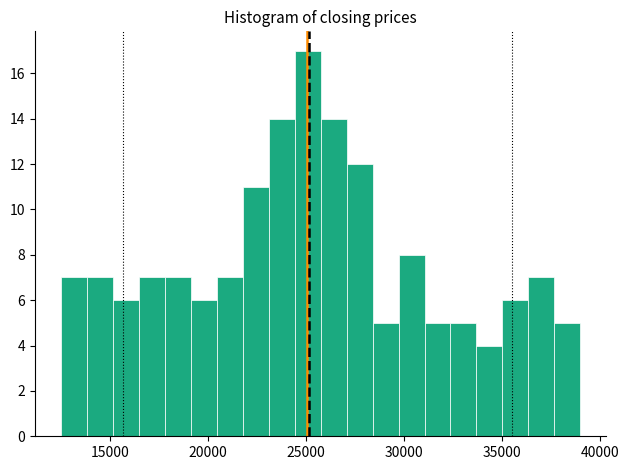

Around what value on the x-axis is the tallest bar? Give the approximate position of its centre, as read against the axis.

25000